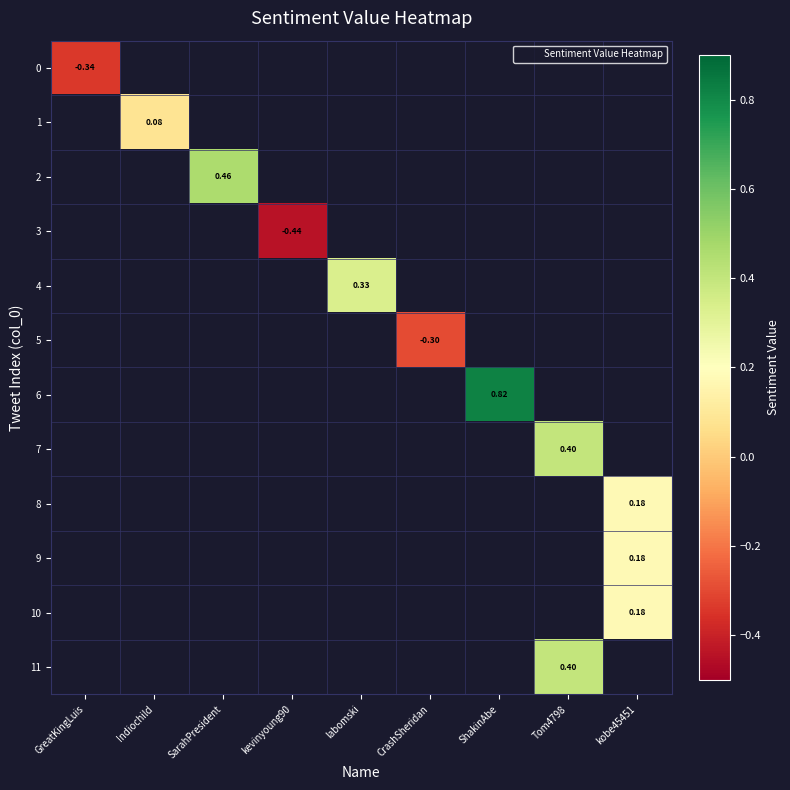

At which category does the chart reach its minimum across all series?

kevinyoung90